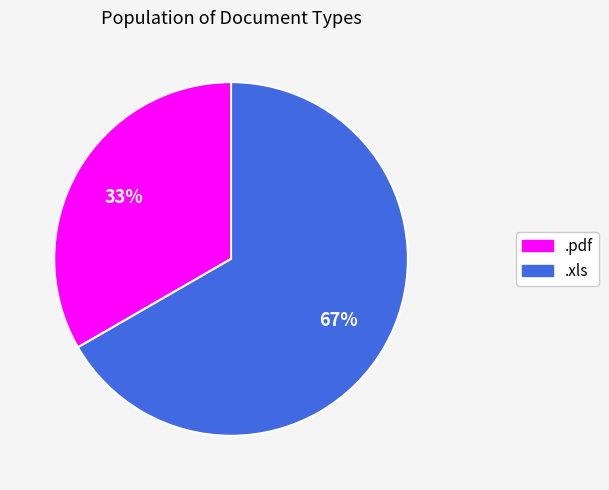

To the nearest percent, what percentage of the pie is .xls?

67%